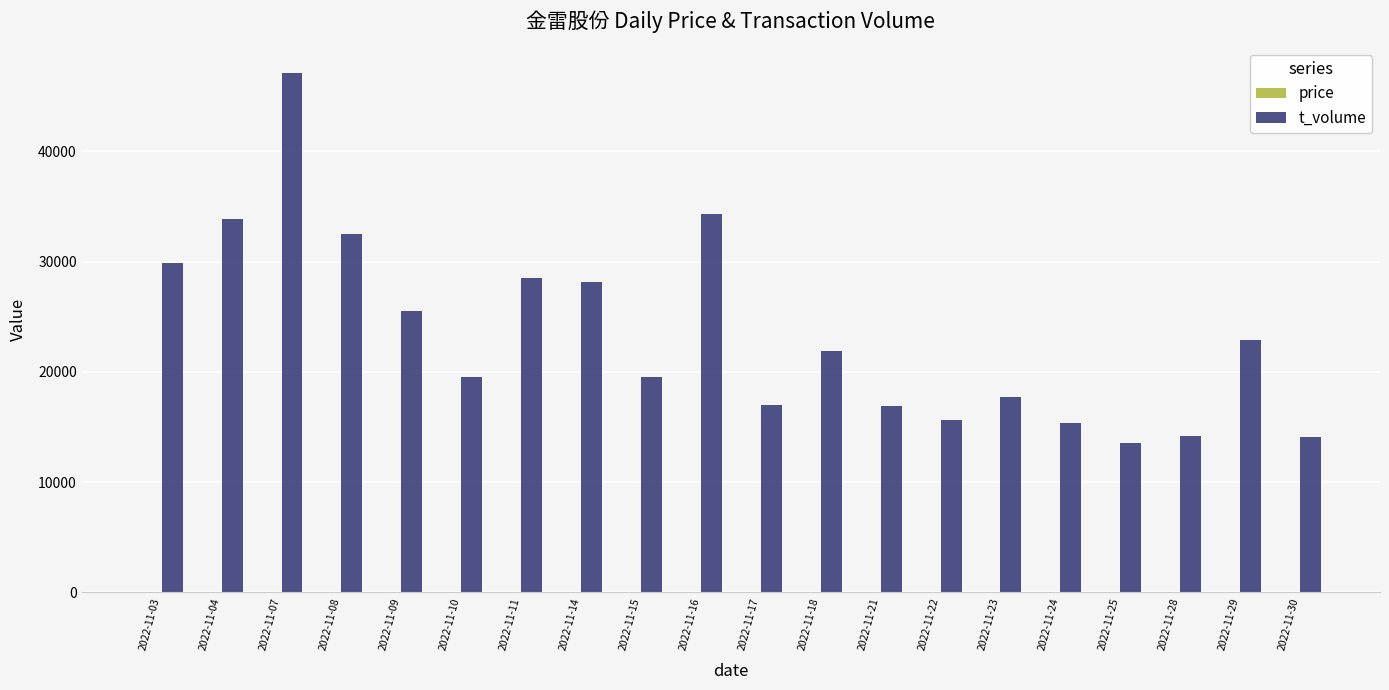

What is the total value across all series at 2022-11-18?

21895.0